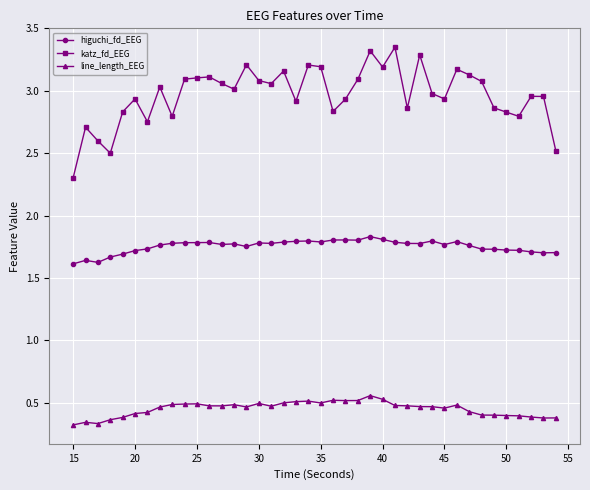

List the series in order of their peak value, lowest first.

line_length_EEG, higuchi_fd_EEG, katz_fd_EEG